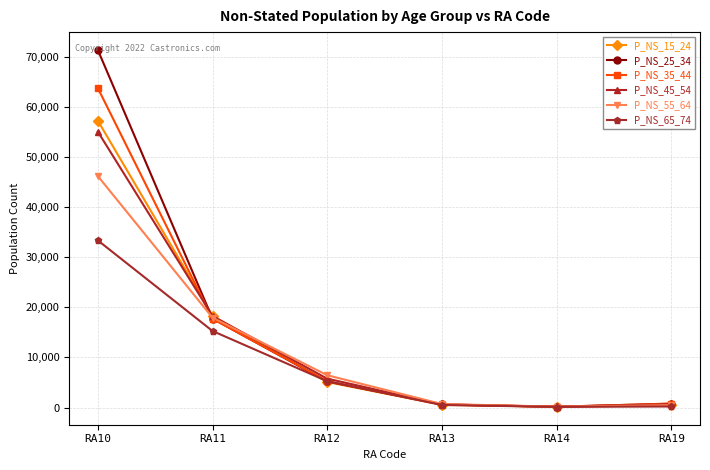

Where does the P_NS_65_74 series first go above 5261?

RA10